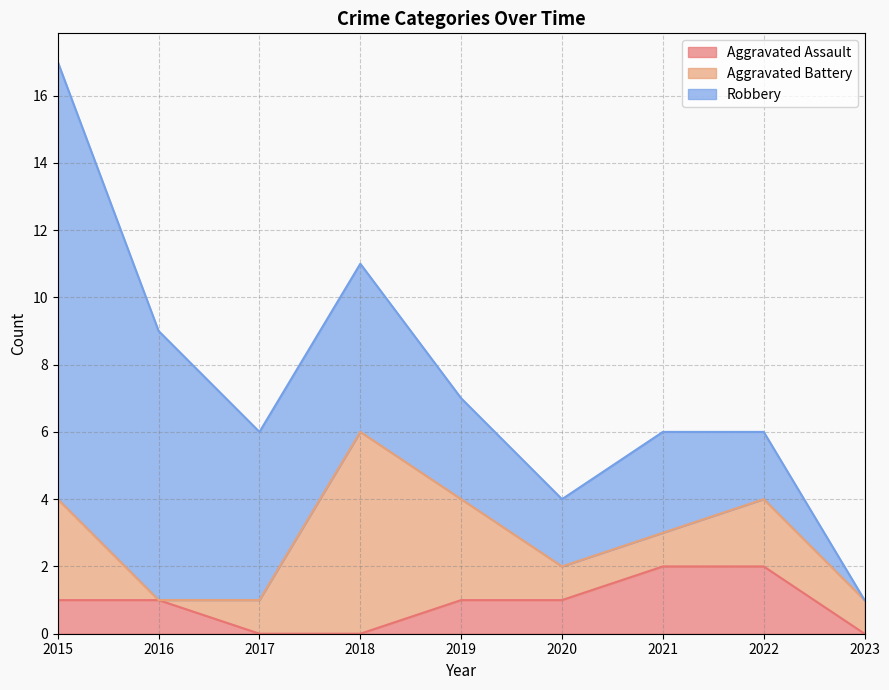

In Aggravated Battery, how many points are lower than both neighbors (excluding endpoints)?

1